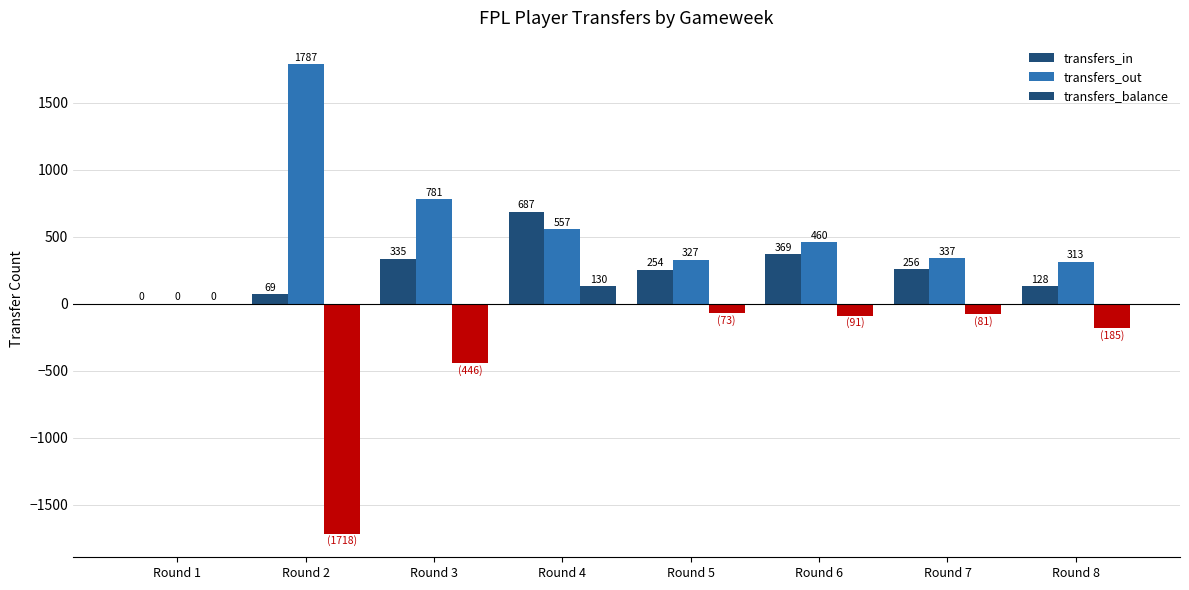

Reading left to right, list all the values displayed in this chart.

transfers_in: 0	69	335	687	254	369	256	128
transfers_out: 0	1787	781	557	327	460	337	313
transfers_balance: 0	-1718	-446	130	-73	-91	-81	-185